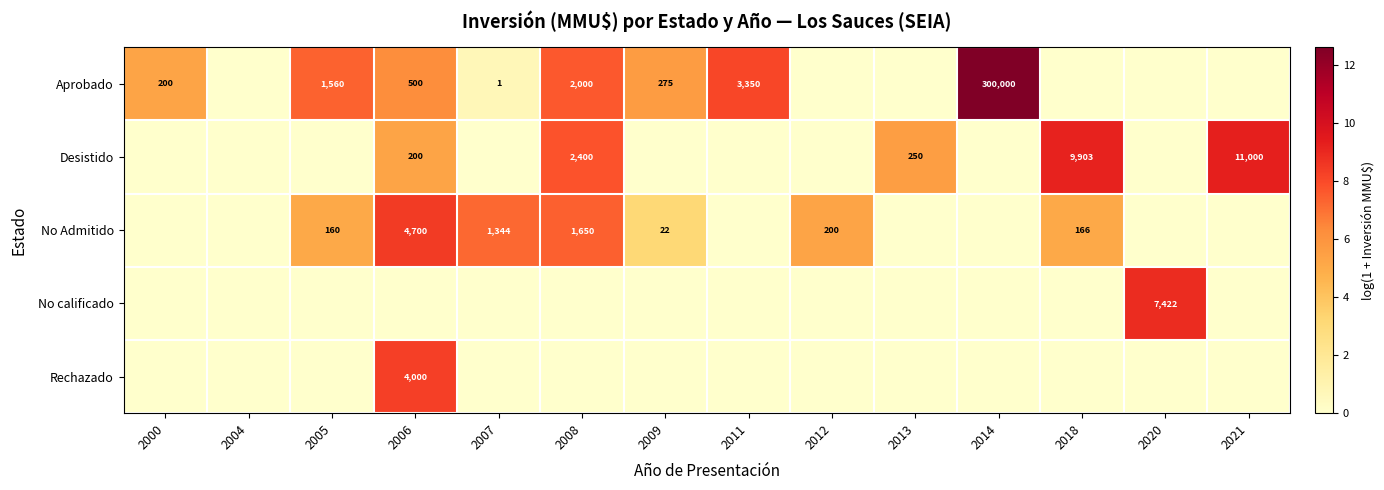

The Aprobado series shows 392756 at 2014. True or false?

False